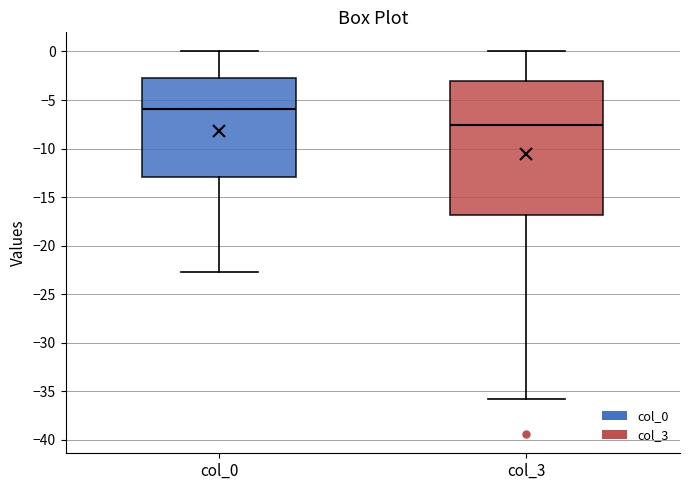

Reading left to right, read every box against the y-axis: the position of its median line, the range the box covers, and the ends of its whiskers. The values are not printed on the chart, so give them approximately, as read against the axis.

col_0: median -6.0, box -13.0 to -2.5, whiskers -22.5 to 0.0
col_3: median -7.5, box -17.0 to -3.0, whiskers -36.0 to 0.0